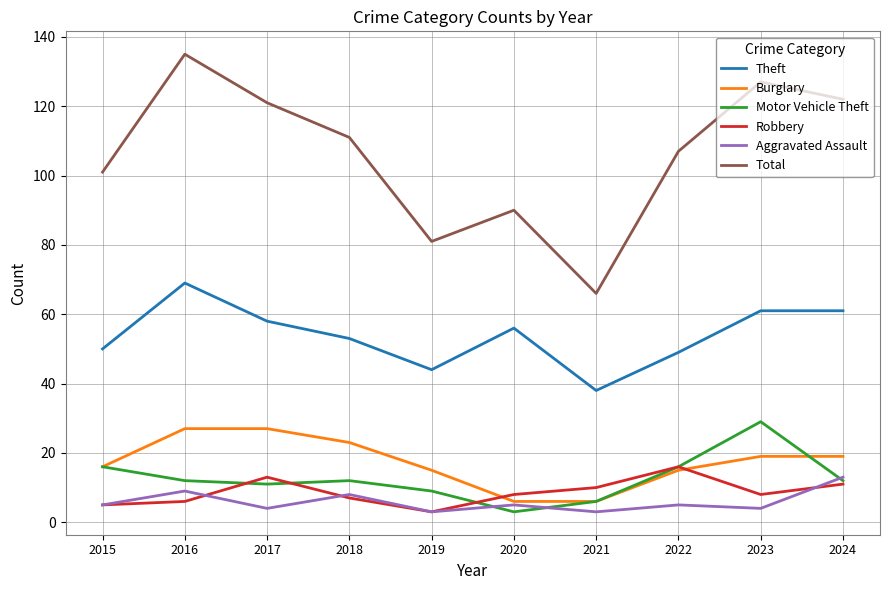

At which label does Theft reach its minimum?

2021